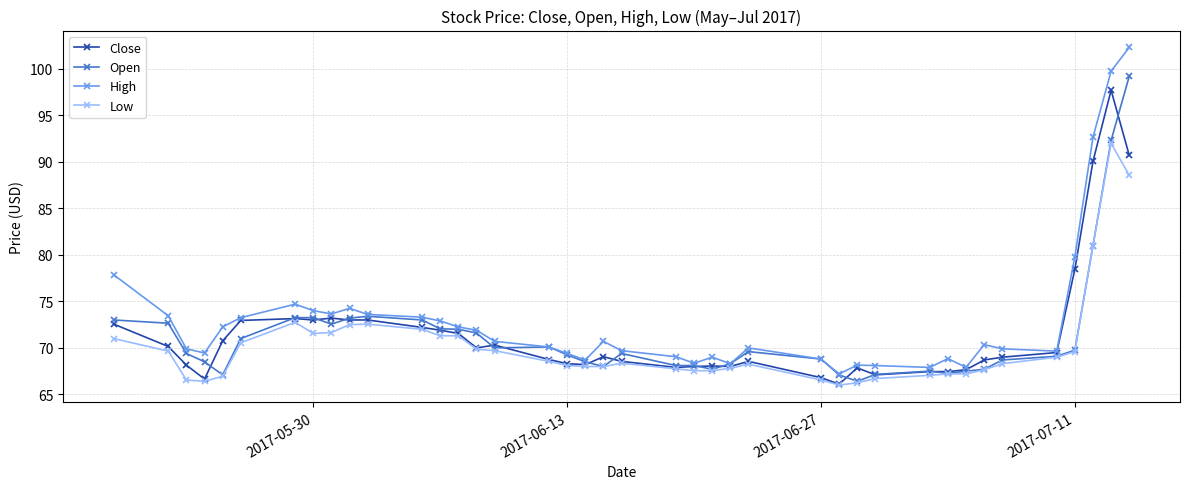

What is the value of the Low point at the 35th from the left?

68.3